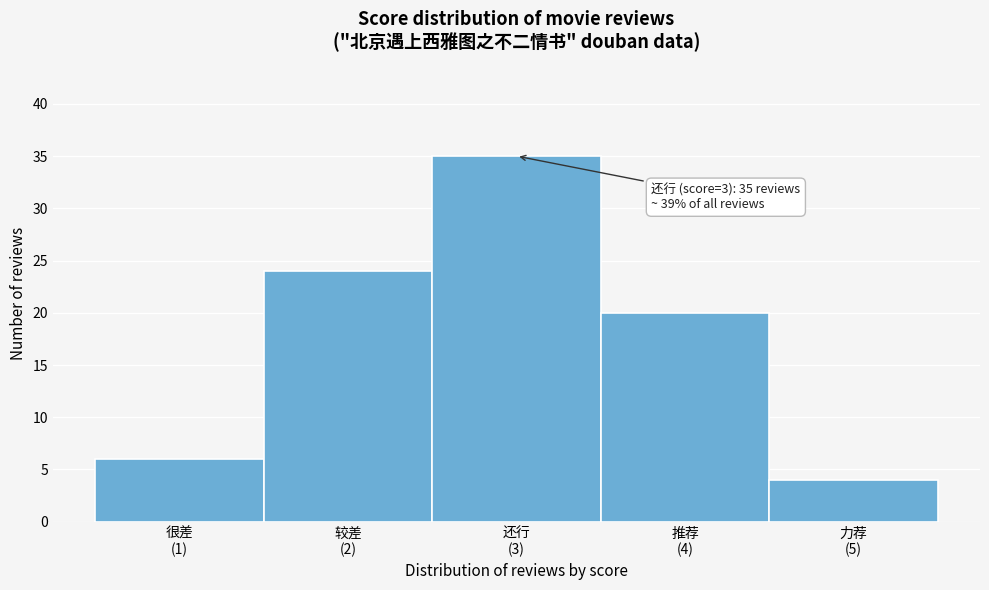

Reading left to right, transcribe all the data shown in this chart.

6	24	35	20	4